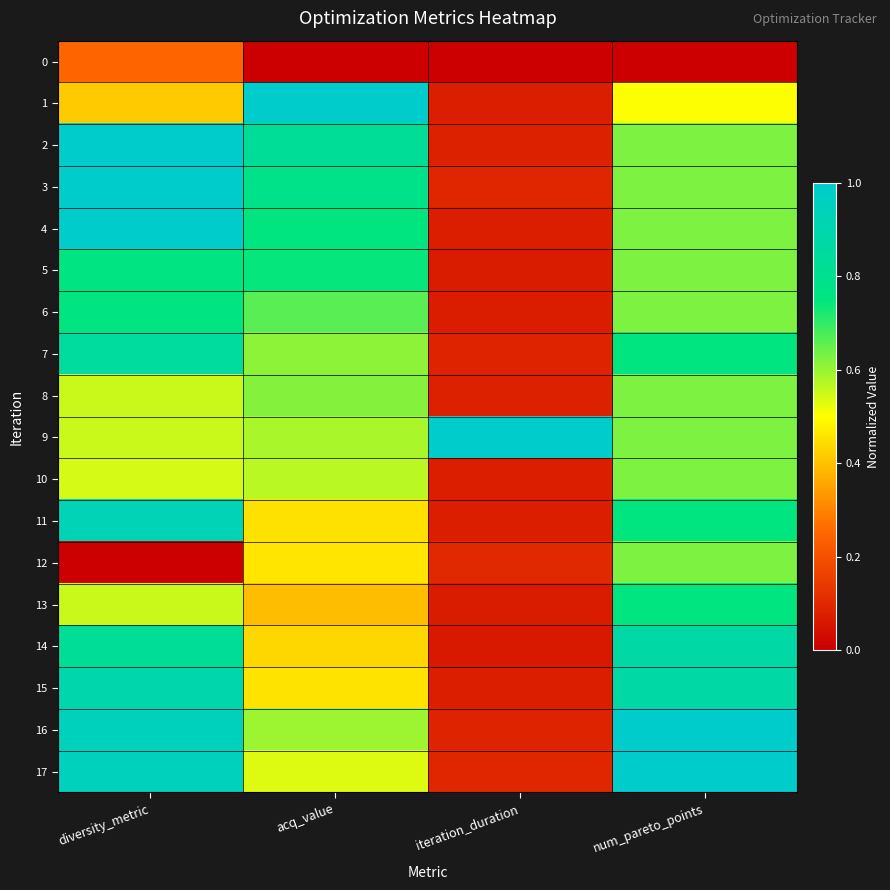

Which has a higher value, iteration_duration or acq_value?

iteration_duration